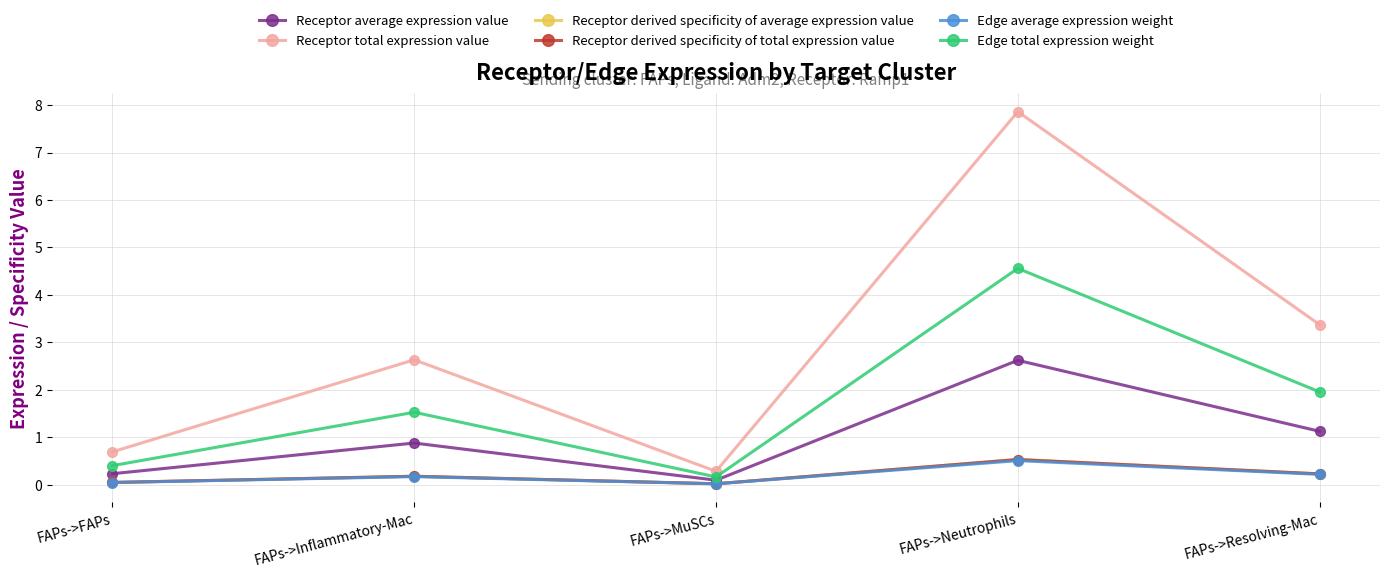

Rank the series at FAPs->Resolving-Mac from lowest to highest value.

Edge average expression weight, Receptor derived specificity of average expression value, Receptor derived specificity of total expression value, Receptor average expression value, Edge total expression weight, Receptor total expression value